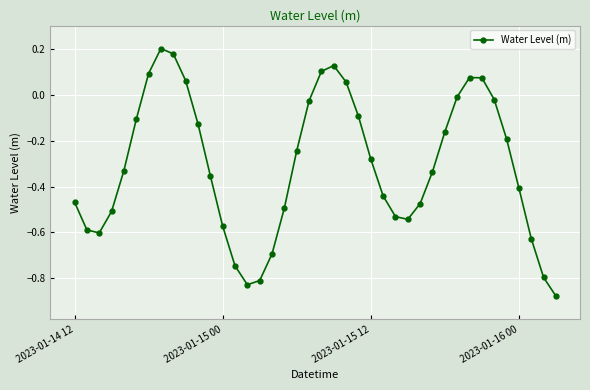

How many points are lower than both their immediate neighbors (excluding endpoints)?

3